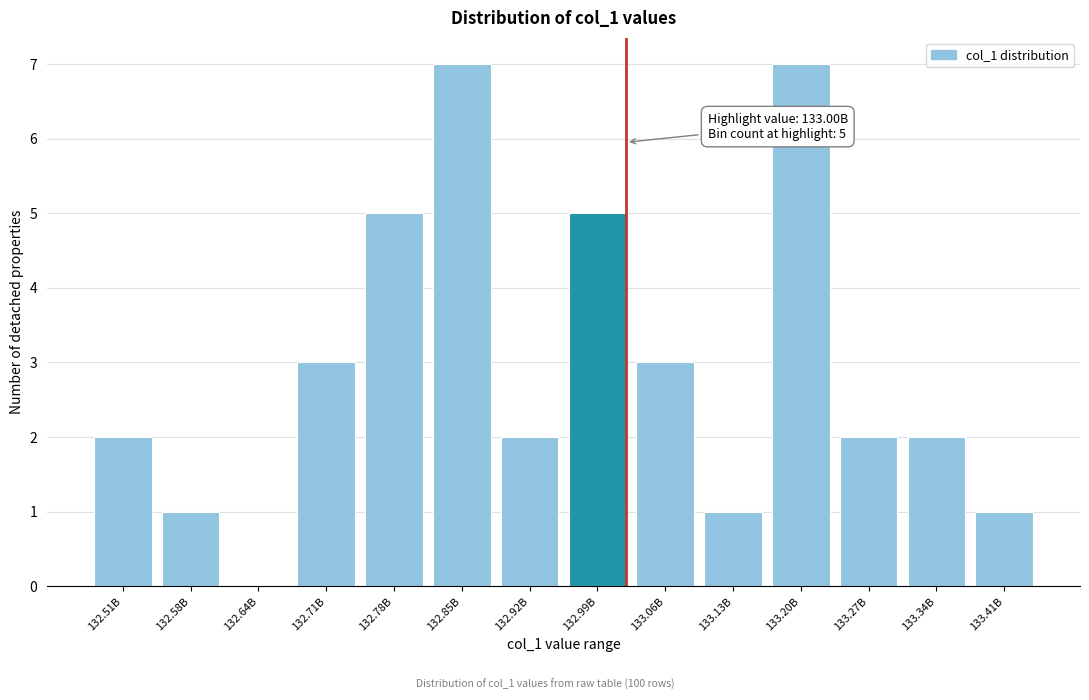

Reading left to right, transcribe all the data shown in this chart.

132.51B=2	132.58B=1	132.64B=0	132.71B=3	132.78B=5	132.85B=7	132.92B=2	132.99B=5	133.06B=3	133.13B=1	133.20B=7	133.27B=2	133.34B=2	133.41B=1